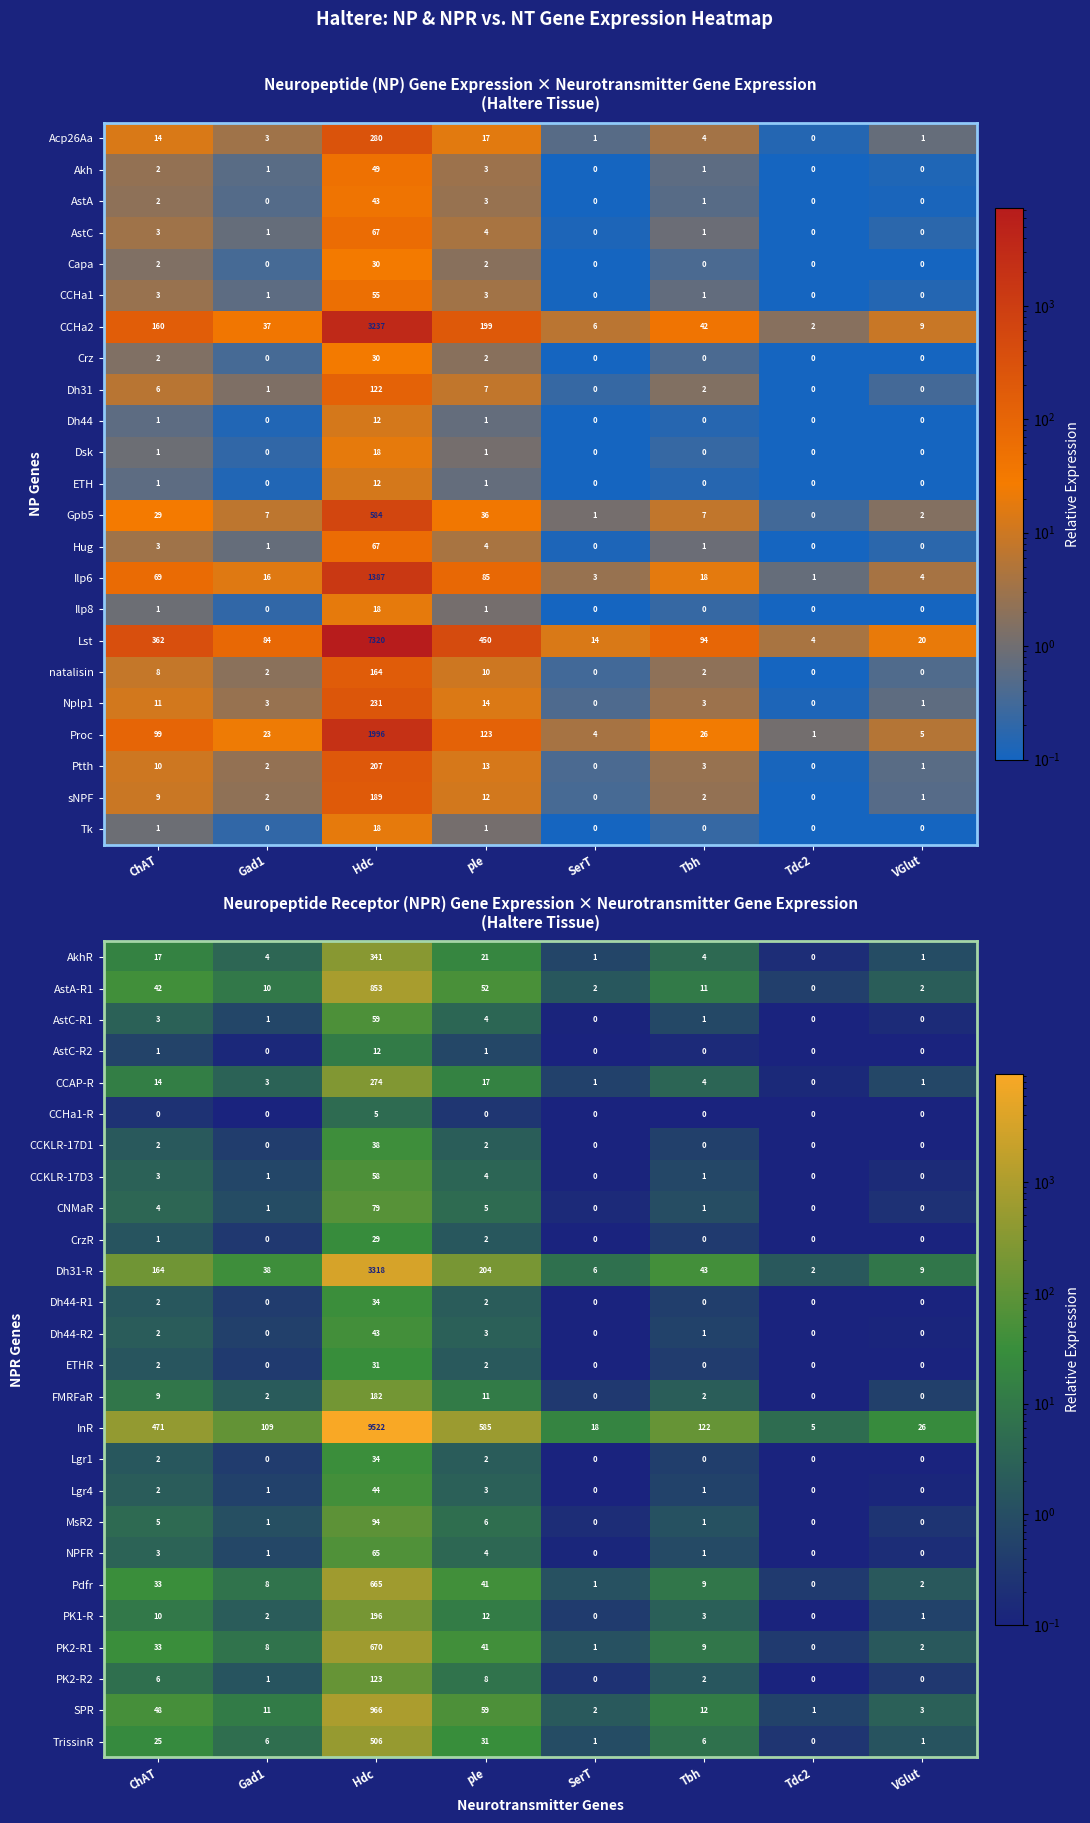

What is the total value across all series at Gad1?

209.1